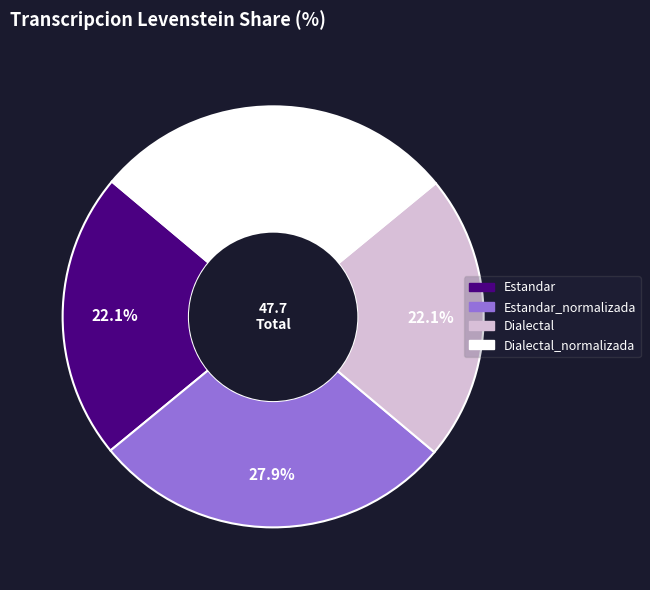

What is the total percentage of Dialectal and Dialectal_normalizada?

50.0%